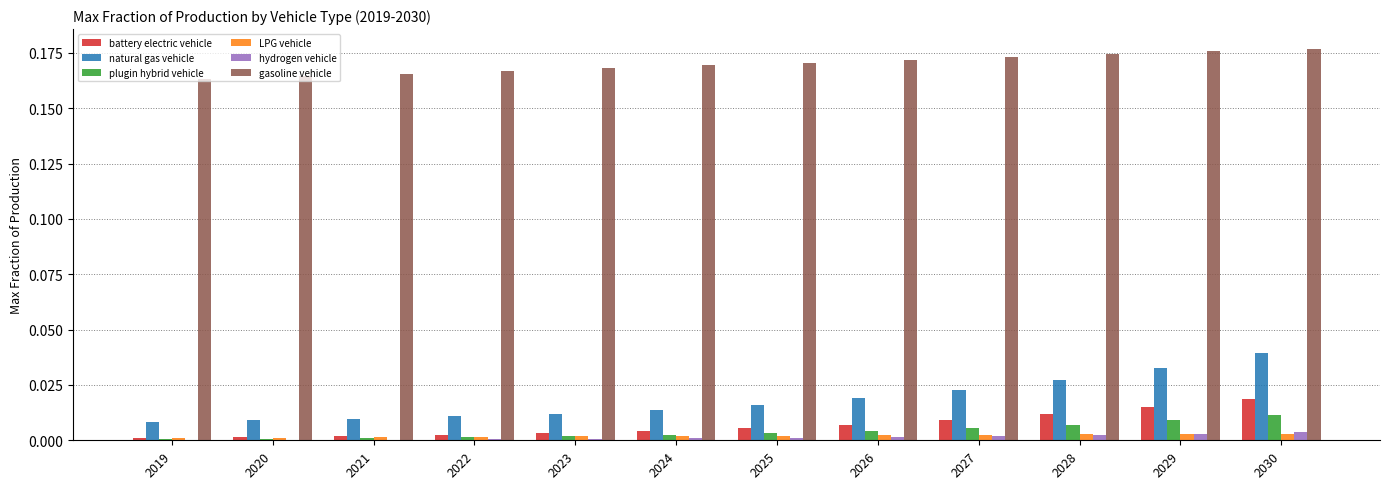

The value of LPG vehicle at 2019 is 0.0. True or false?

True